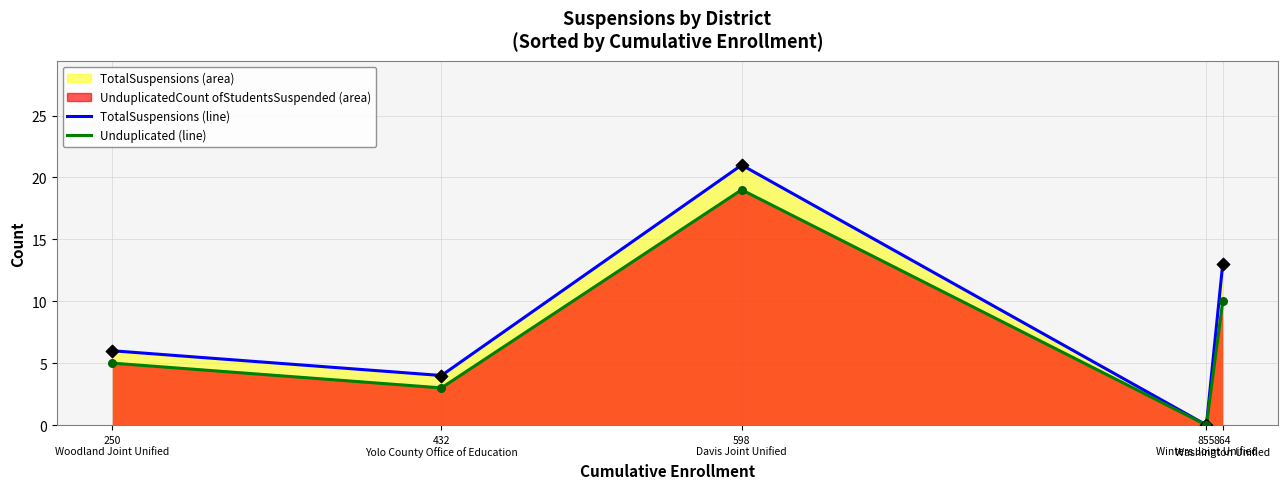

At which category is the sum across all series the highest?

Davis Joint Unified